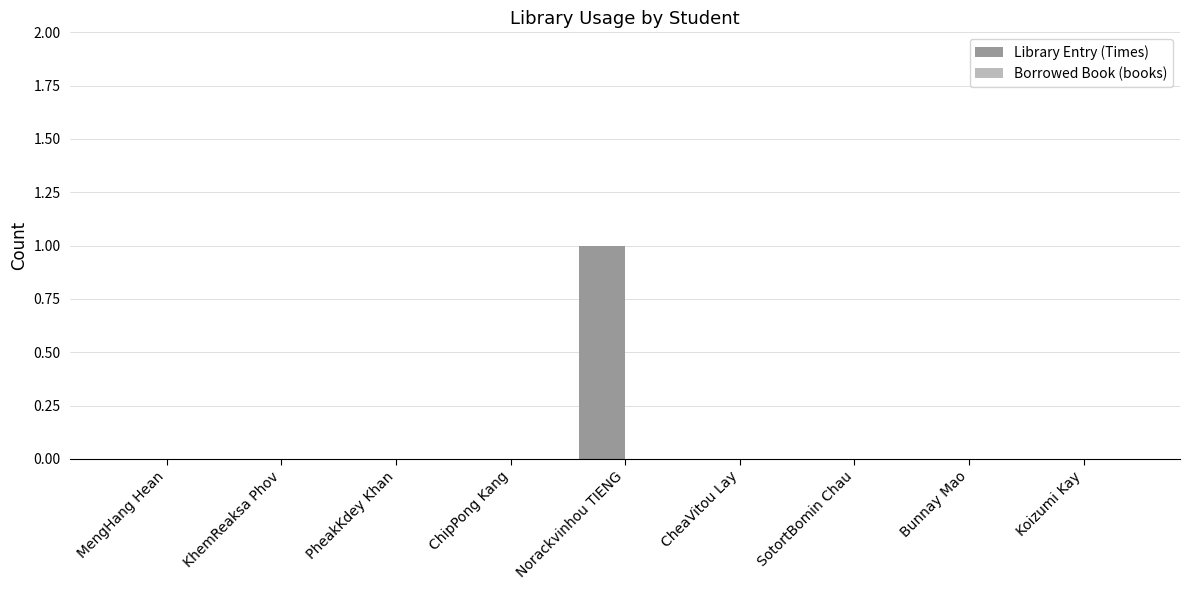

Which label corresponds to the largest value in the chart?

Norackvinhou TIENG